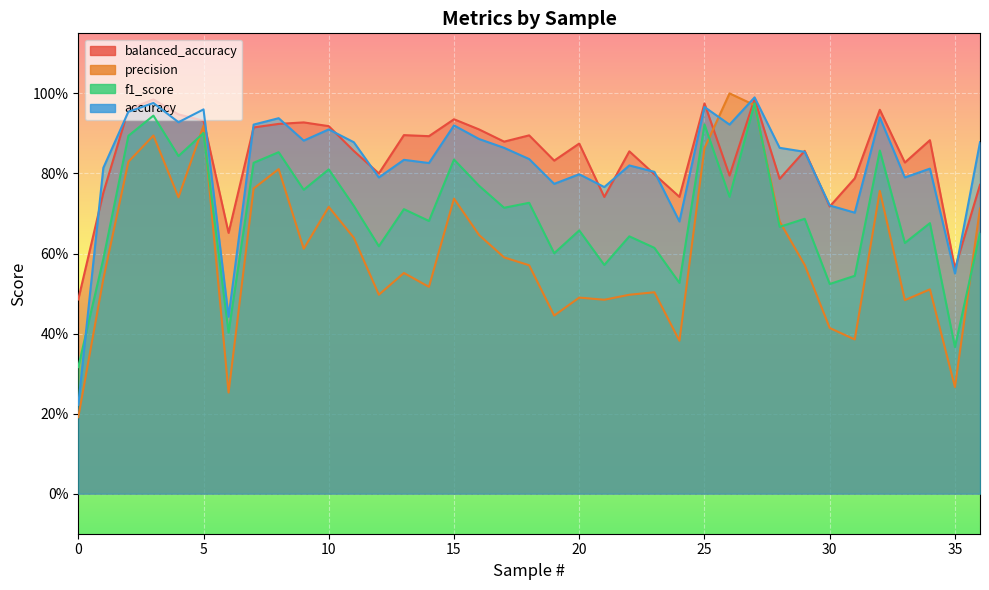

Where do f1_score and precision first cross each other?

4 and 5